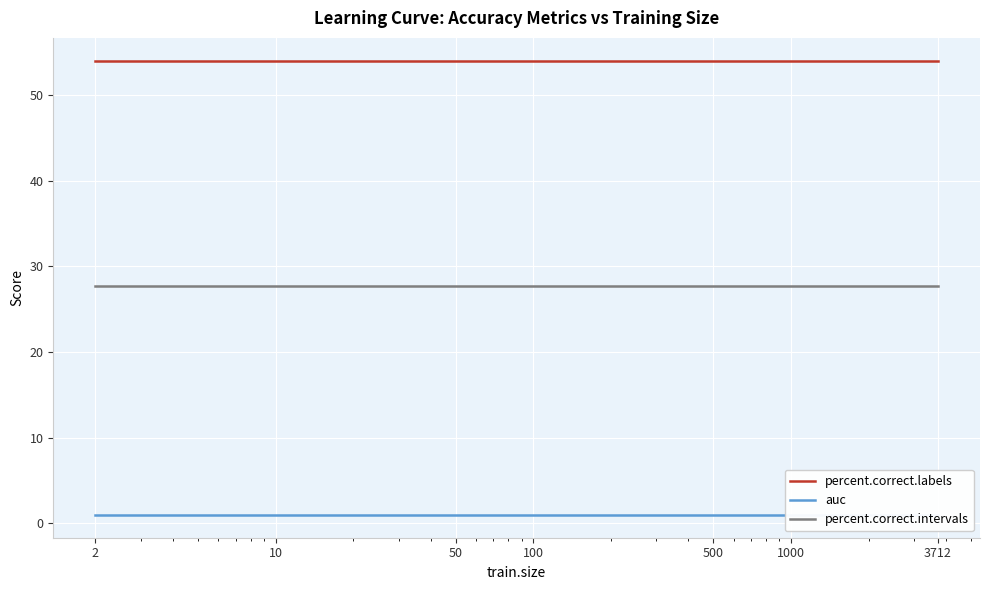

What is the lowest value of the percent.correct.intervals series?

27.8